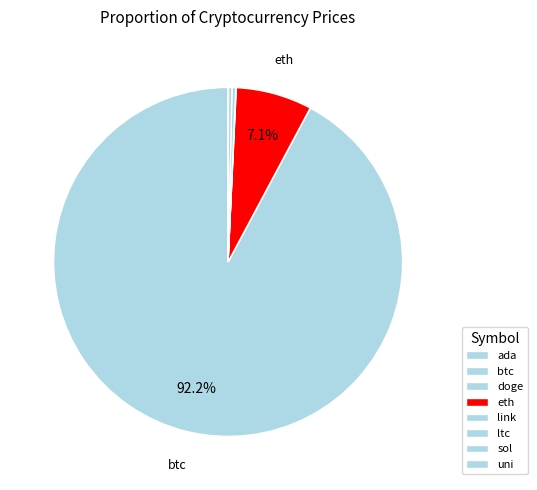

What is the majority slice?

btc